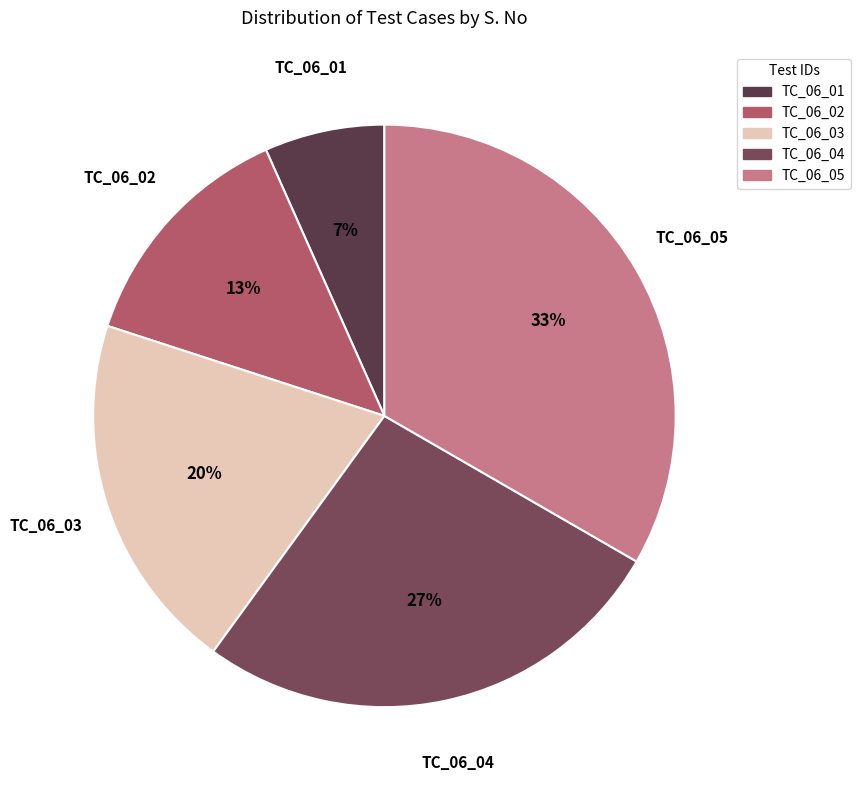

Combined, do TC_06_03 and TC_06_01 account for over 50%?

No